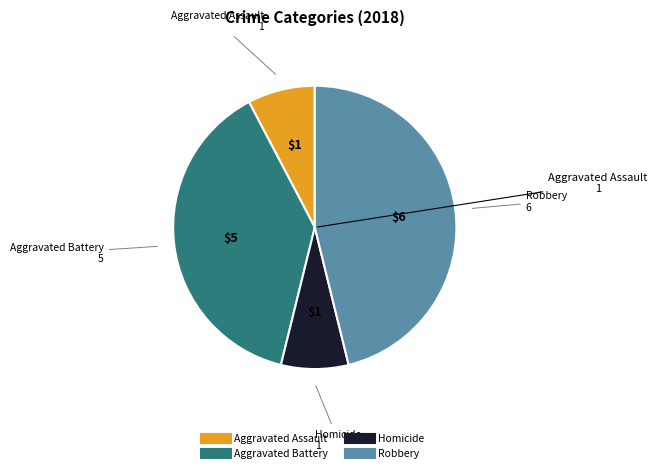

Does any single category account for the majority?

No